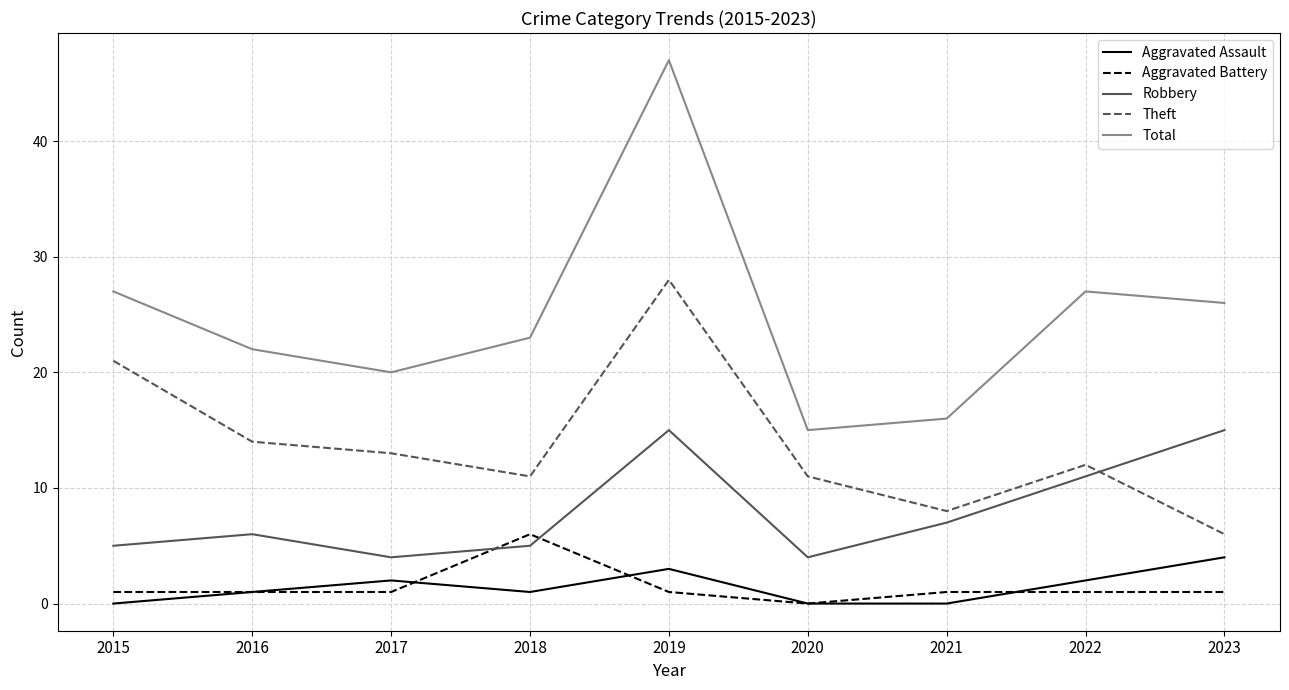

Reading right to left, what are all the values shown in this chart?

Aggravated Assault: 2023=4	2022=2	2021=0	2020=0	2019=3	2018=1	2017=2	2016=1	2015=0
Aggravated Battery: 2023=1	2022=1	2021=1	2020=0	2019=1	2018=6	2017=1	2016=1	2015=1
Robbery: 2023=15	2022=11	2021=7	2020=4	2019=15	2018=5	2017=4	2016=6	2015=5
Theft: 2023=6	2022=12	2021=8	2020=11	2019=28	2018=11	2017=13	2016=14	2015=21
Total: 2023=26	2022=27	2021=16	2020=15	2019=47	2018=23	2017=20	2016=22	2015=27